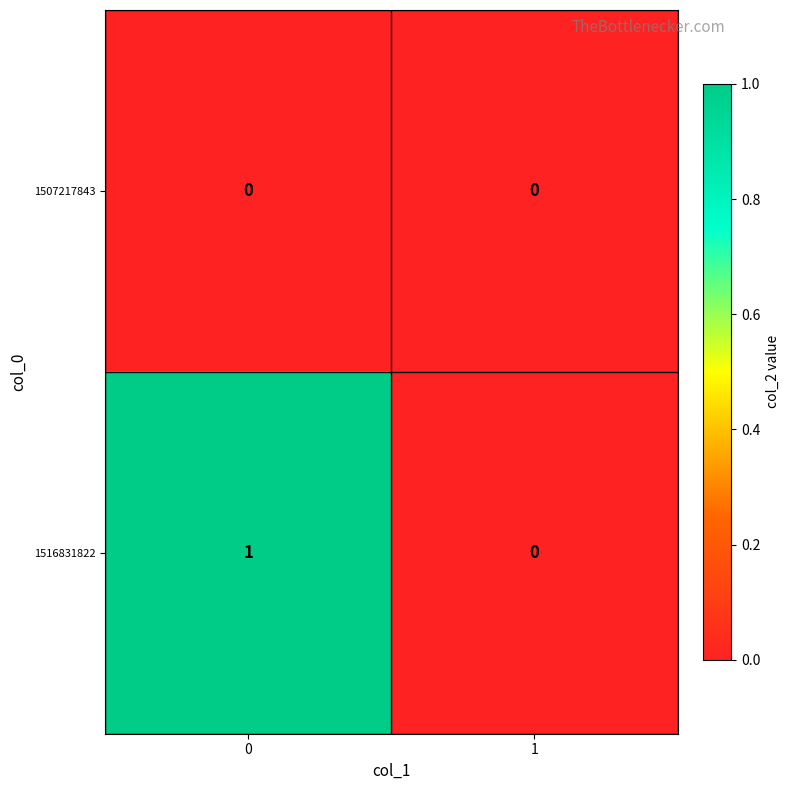

The value of 1516831822 at 0 is 1. True or false?

True